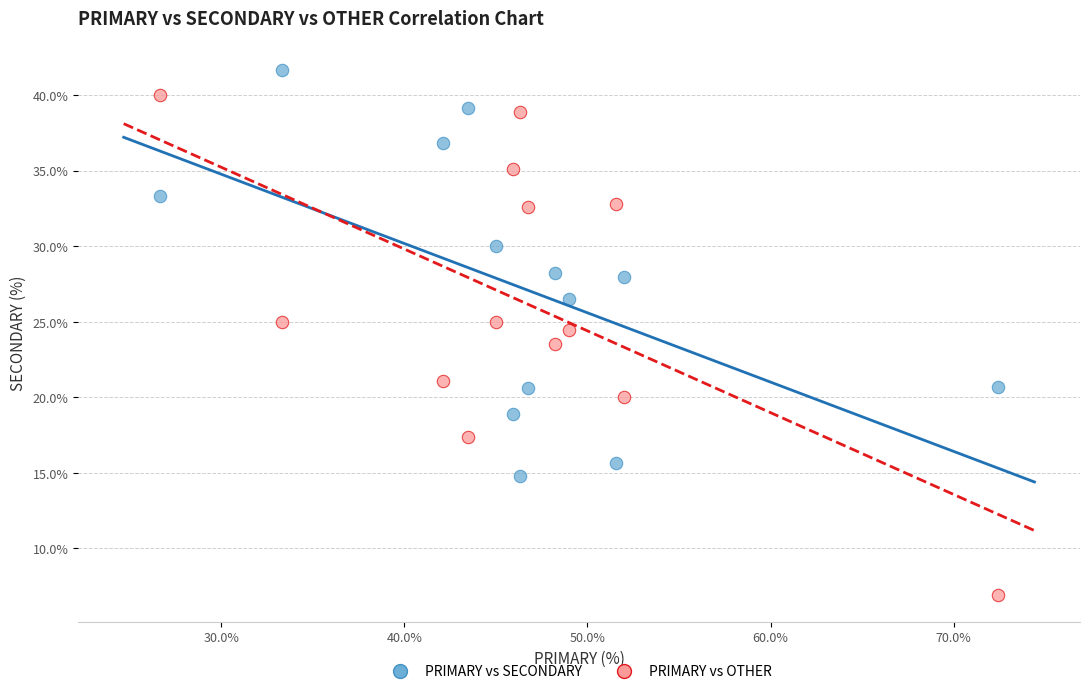

In the PRIMARY vs OTHER series, what Y value is closest to 23?

23.5